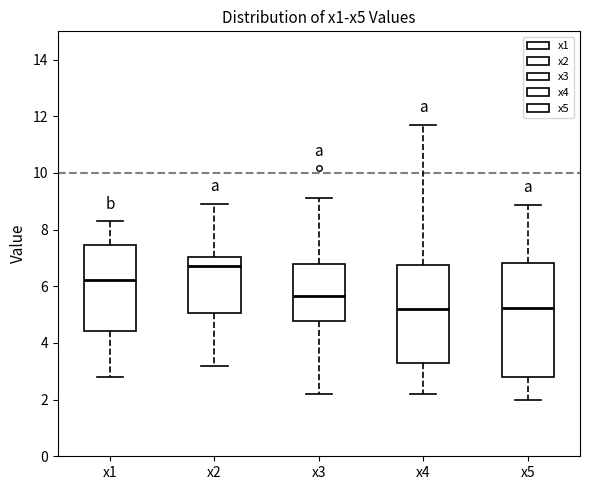

Reading left to right, read every box against the y-axis: the position of its median line, the range the box covers, and the ends of its whiskers. The values are not printed on the chart, so give them approximately, as read against the axis.

x1: median 6.2, box 4.4 to 7.4, whiskers 2.8 to 8.2
x2: median 6.8, box 5.0 to 7.0, whiskers 3.2 to 9.0
x3: median 5.6, box 4.8 to 6.8, whiskers 2.2 to 9.2
x4: median 5.2, box 3.2 to 6.8, whiskers 2.2 to 11.8
x5: median 5.2, box 2.8 to 6.8, whiskers 2.0 to 8.8